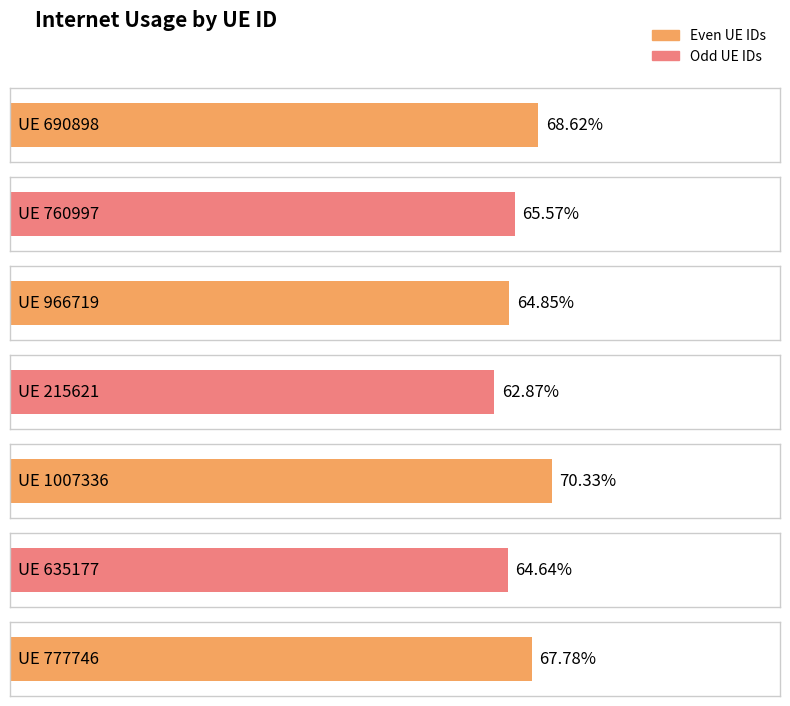

What is the label of the 3rd bar from the left?

966719